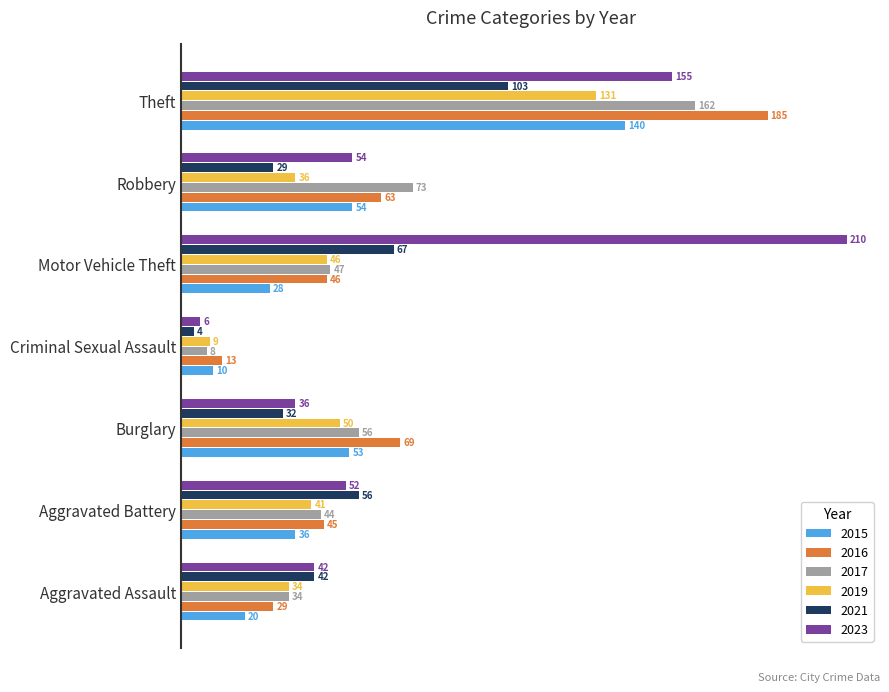

At which label is 2021 closest to 53?

Aggravated Battery